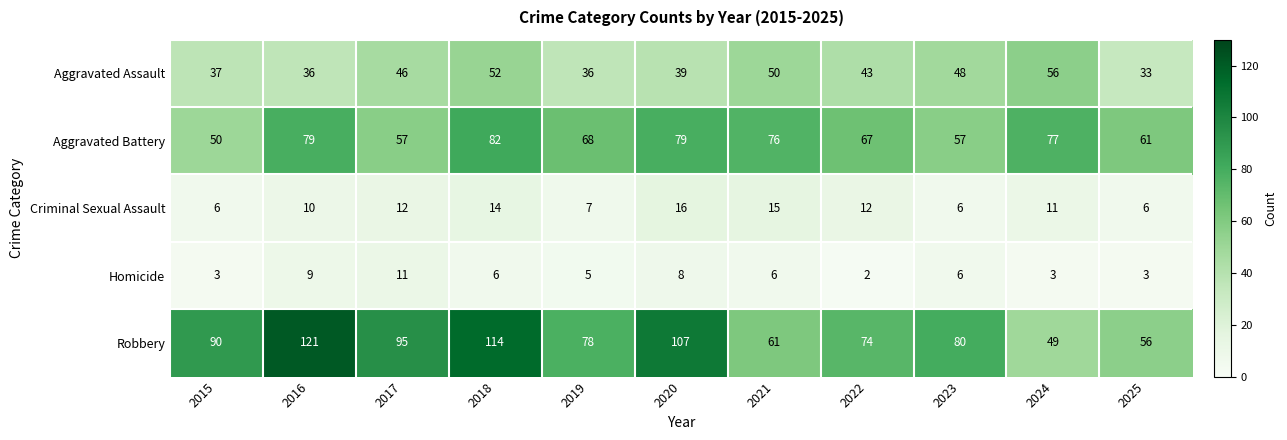

The value of Aggravated Battery at 2016 is 79. True or false?

True